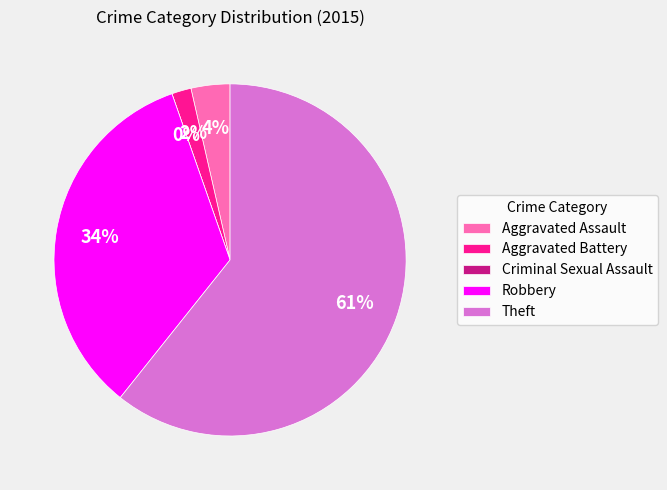

What is the change in value from Aggravated Assault to Aggravated Battery?

-1